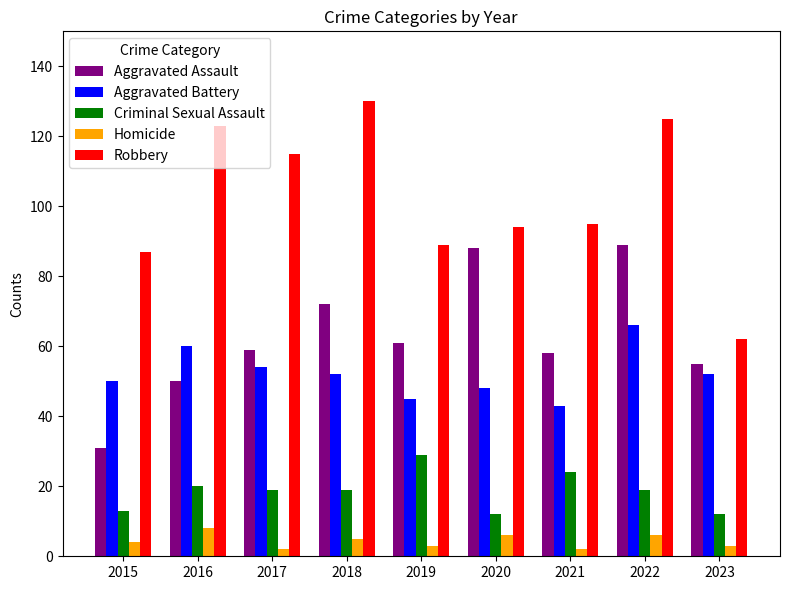

What is the spread (max minus min) of values at 2018?

125